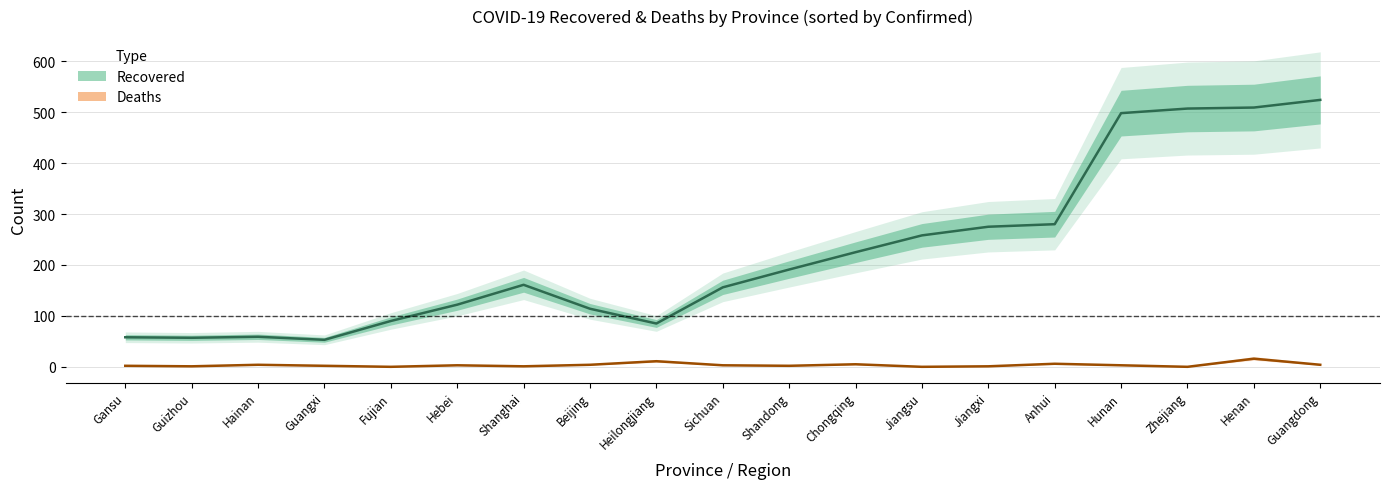

Which series changed the most between Sichuan and Anhui?

Recovered